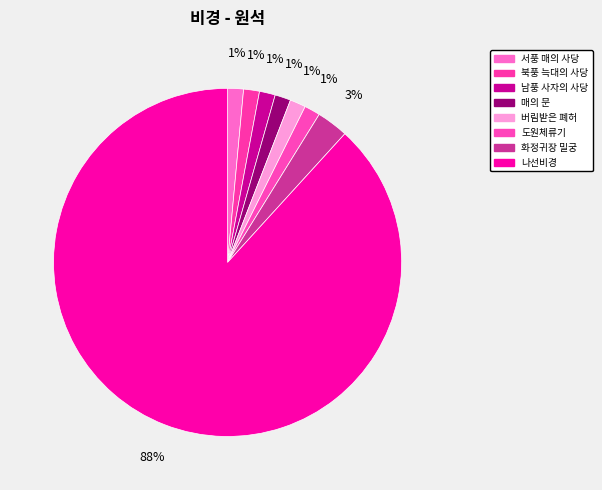

The 남풍 사자의 사당 slice represents 1% of the pie. True or false?

True